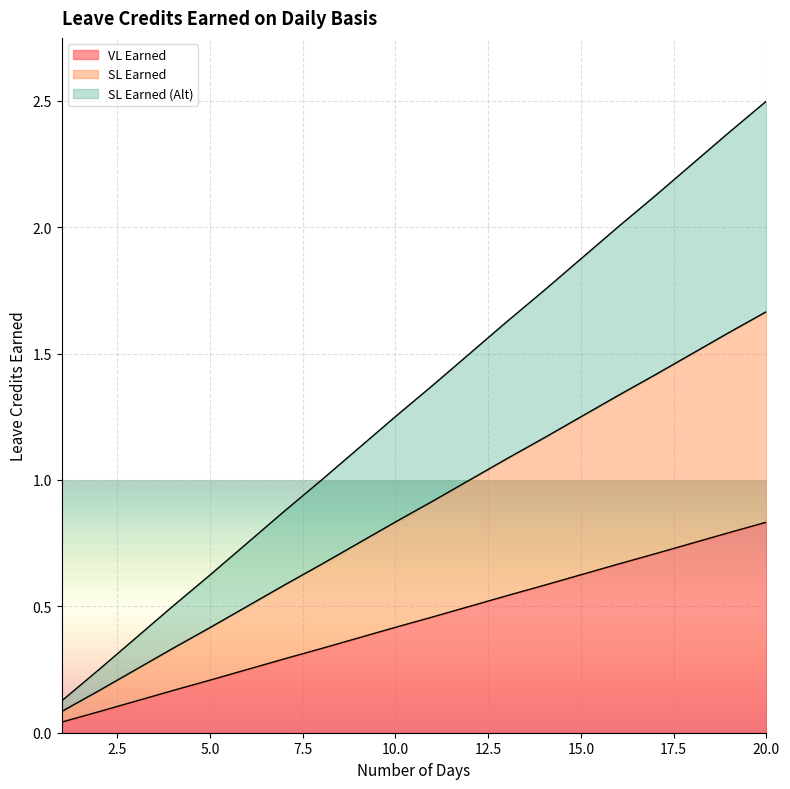

What is the value of the SL Earned point at the 16th from the left?

1.3